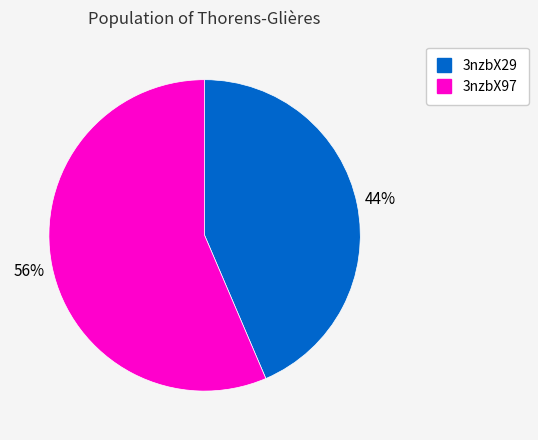

The 3nzbX97 slice represents 42% of the pie. True or false?

False